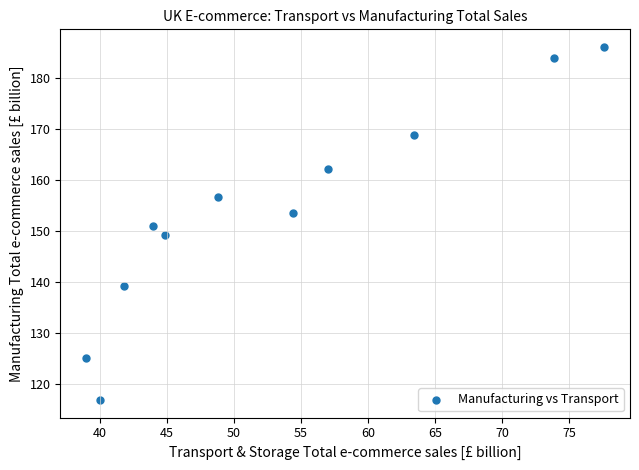

What is the average Y value?

153.8